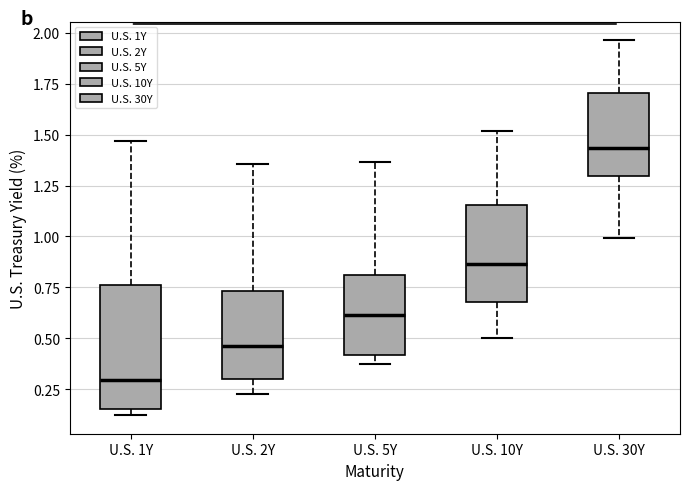

Reading left to right, transcribe this box plot: for each box, give where its median line is, the range the box spans, and where its two whiskers end, as read against the y-axis. The values are not printed on the chart, so give them approximately, as read against the axis.

U.S. 1Y: median 0.30, box 0.15 to 0.75, whiskers 0.10 to 1.45
U.S. 2Y: median 0.45, box 0.30 to 0.75, whiskers 0.25 to 1.35
U.S. 5Y: median 0.60, box 0.40 to 0.80, whiskers 0.35 to 1.35
U.S. 10Y: median 0.85, box 0.70 to 1.15, whiskers 0.50 to 1.50
U.S. 30Y: median 1.45, box 1.30 to 1.70, whiskers 1.00 to 1.95